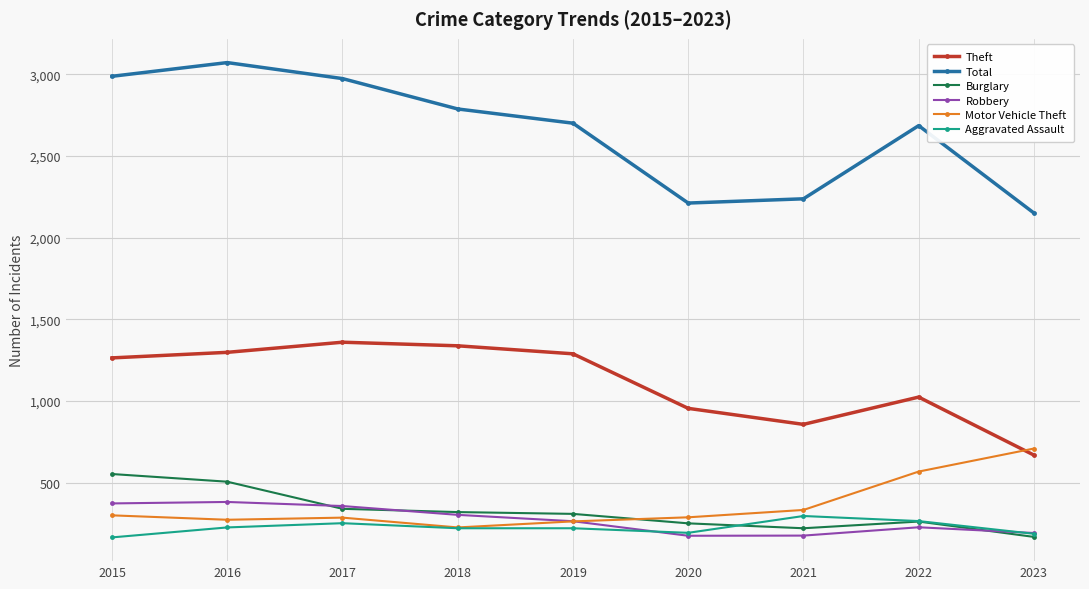

What is the spread (max minus min) of values at 2021?

2062